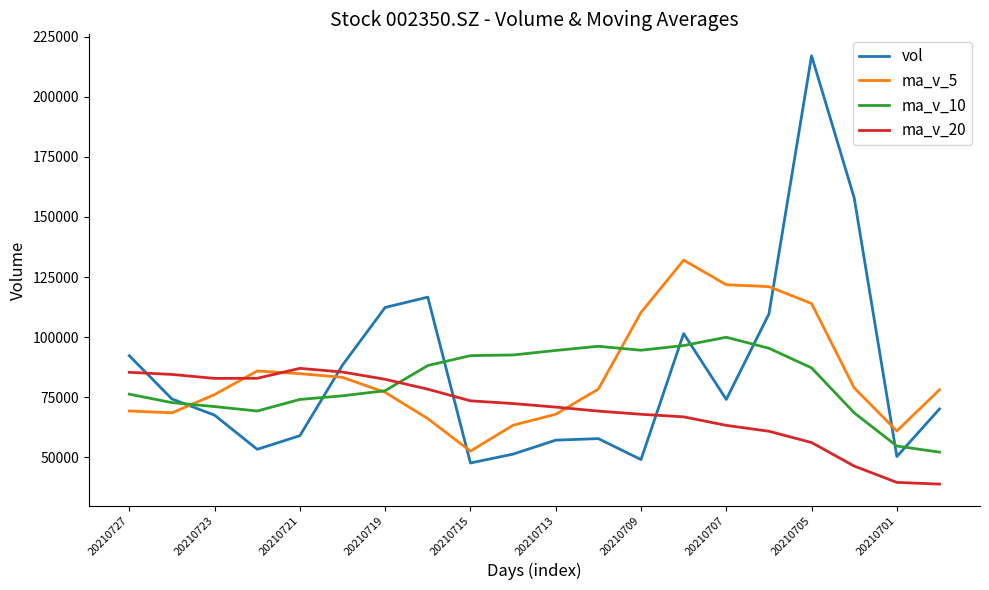

Rank the series by their maximum value, from highest to lowest.

vol, ma_v_5, ma_v_10, ma_v_20